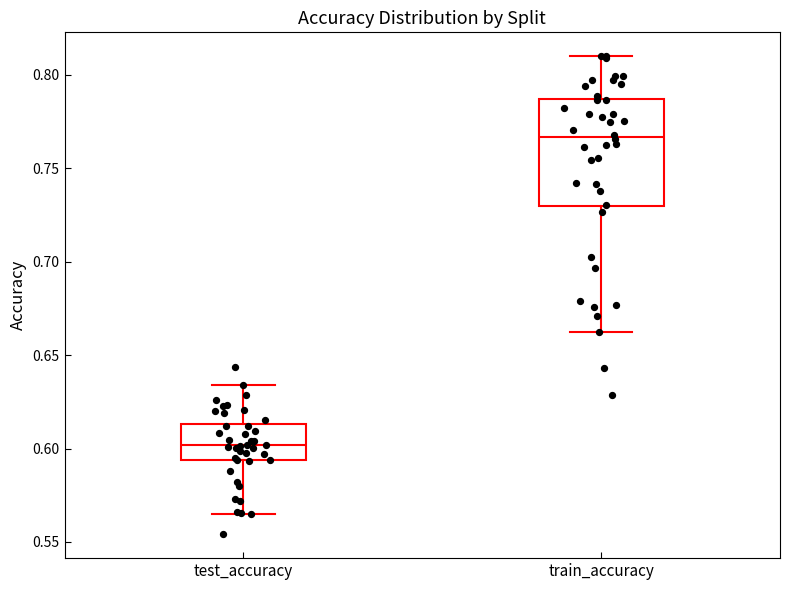

Which box has the highest median line?

train_accuracy